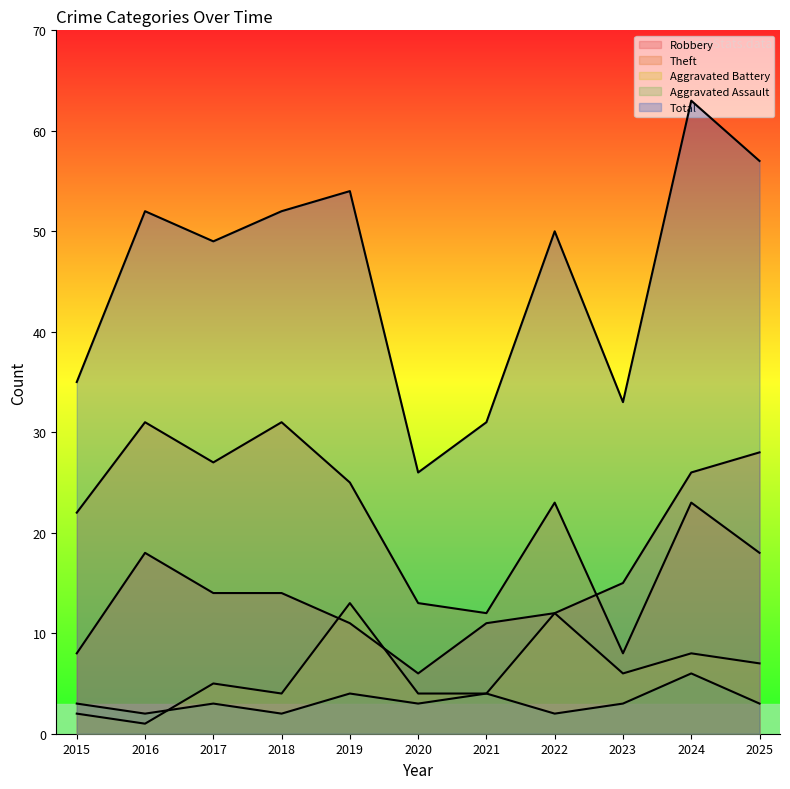

Where does the Aggravated Assault series first go above 3?

2019